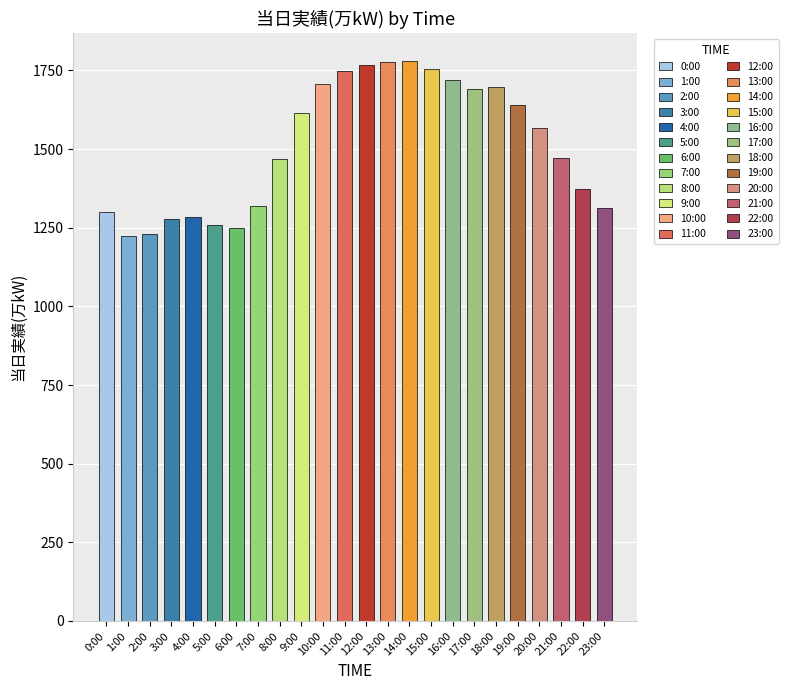

Which category has the highest value across all series?

14:00